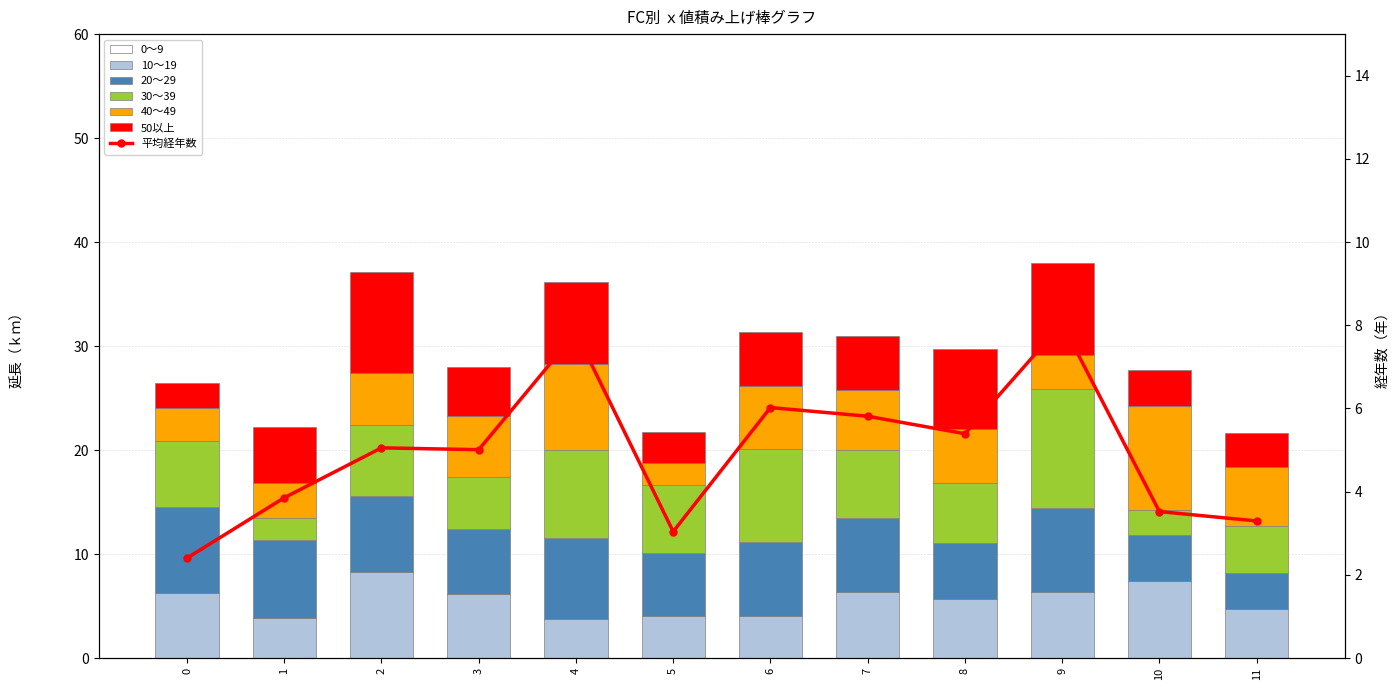

What is the maximum value shown in the chart?

11.5